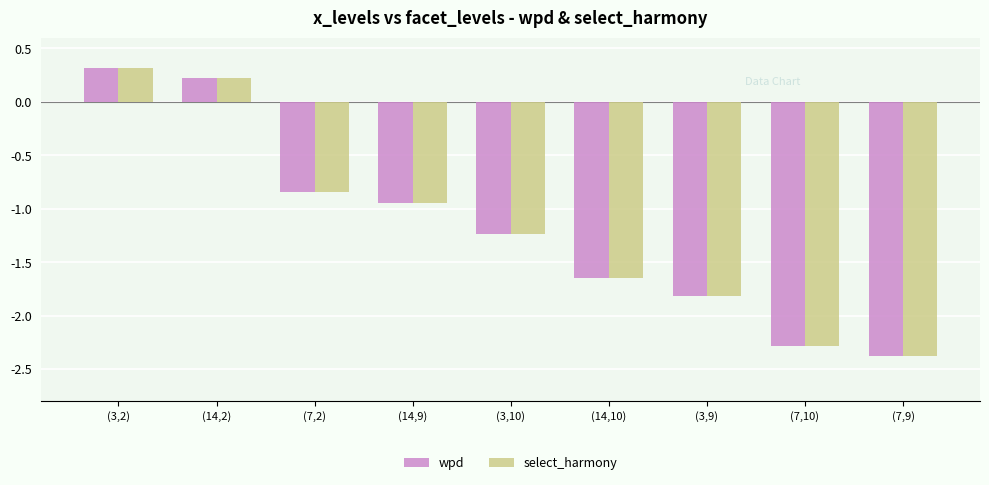

Is it true that wpd equals 0.3 at (3,2)?

True